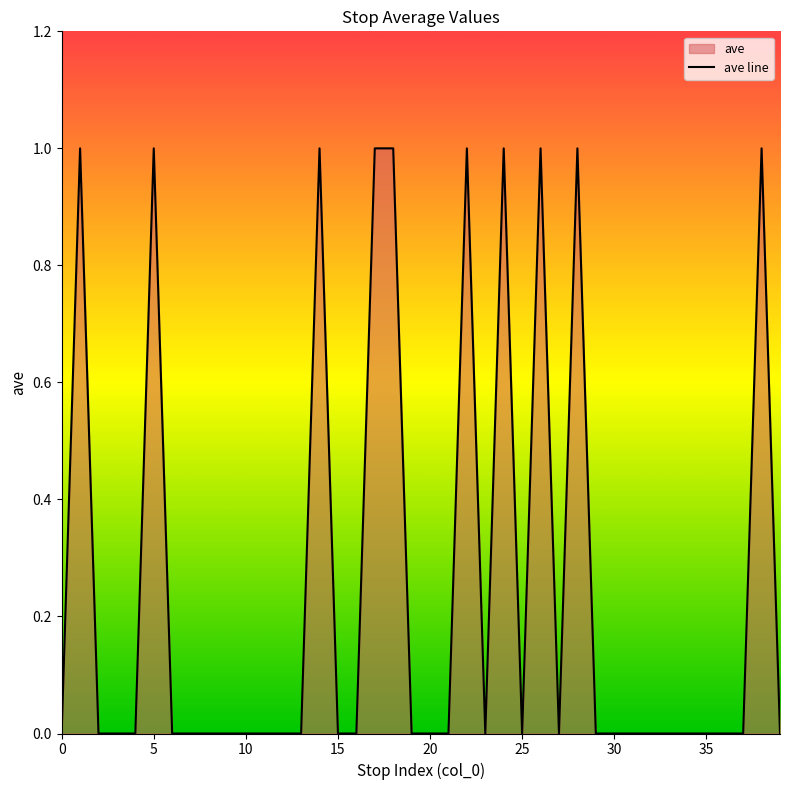

The value at 28 is 1. True or false?

False